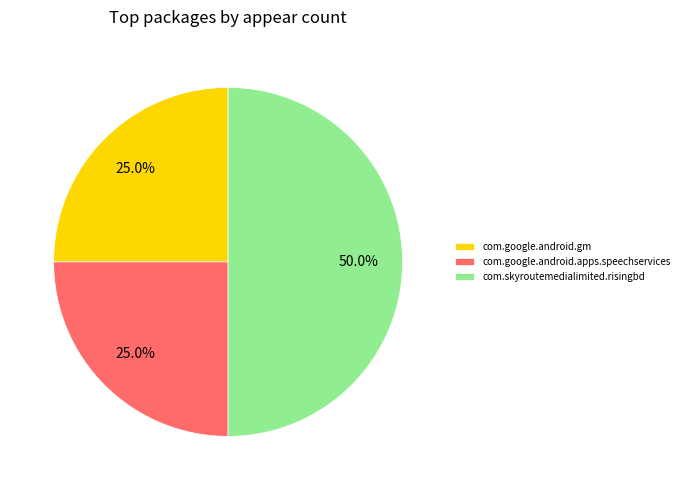

How many slices are in this pie chart?

3